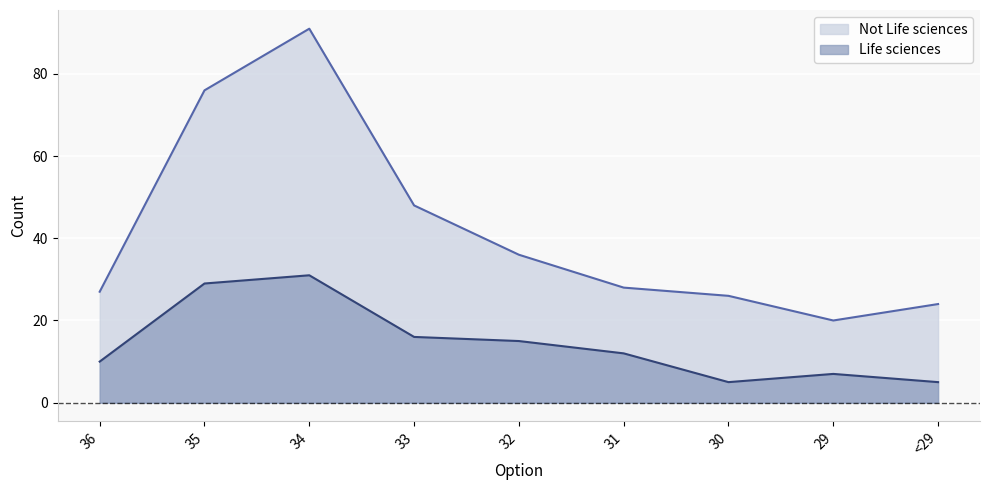

Is it true that Not Life sciences equals 5 at 29?

False